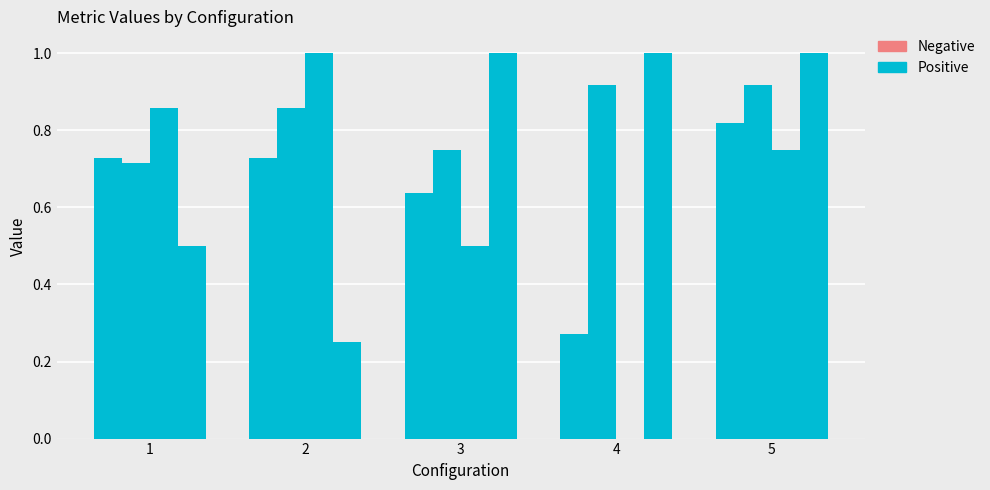

Count the number of categories in the chart.

5